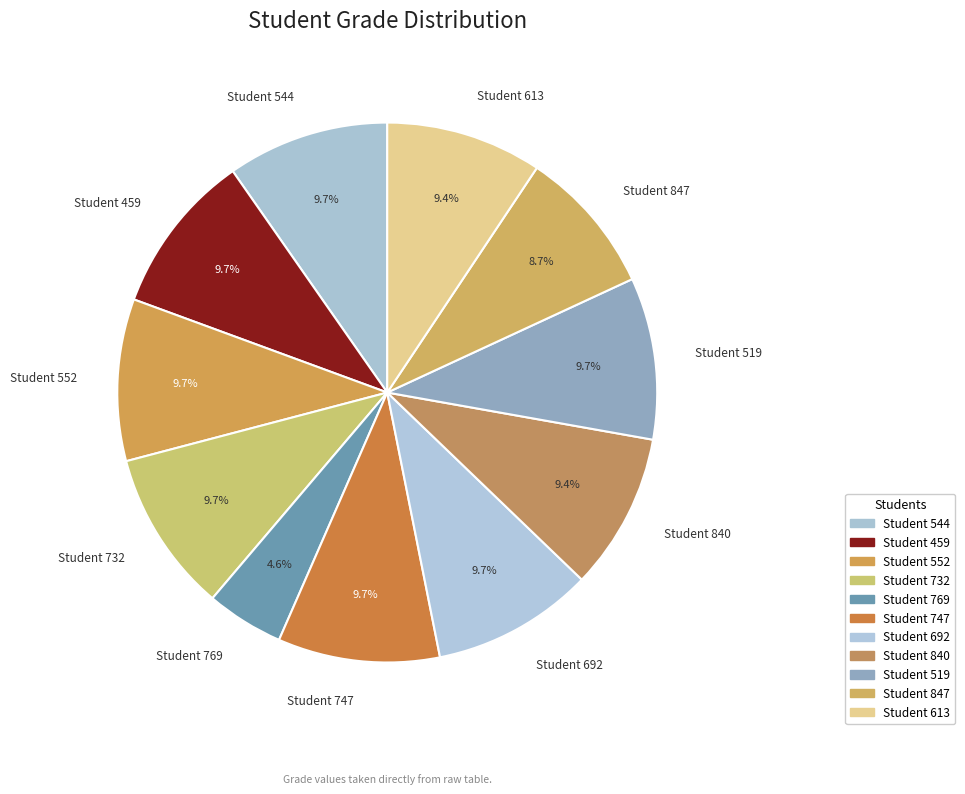

Which slice is the smallest?

Student 769